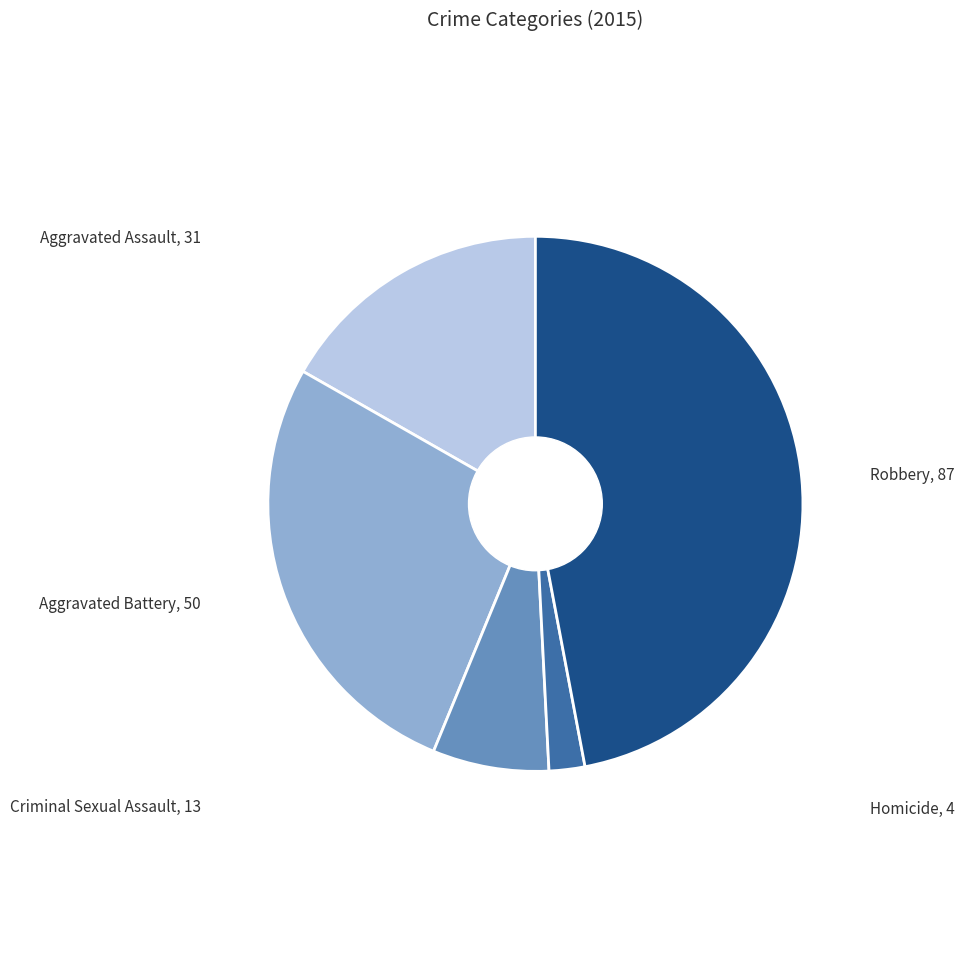

Does any single category account for the majority?

No